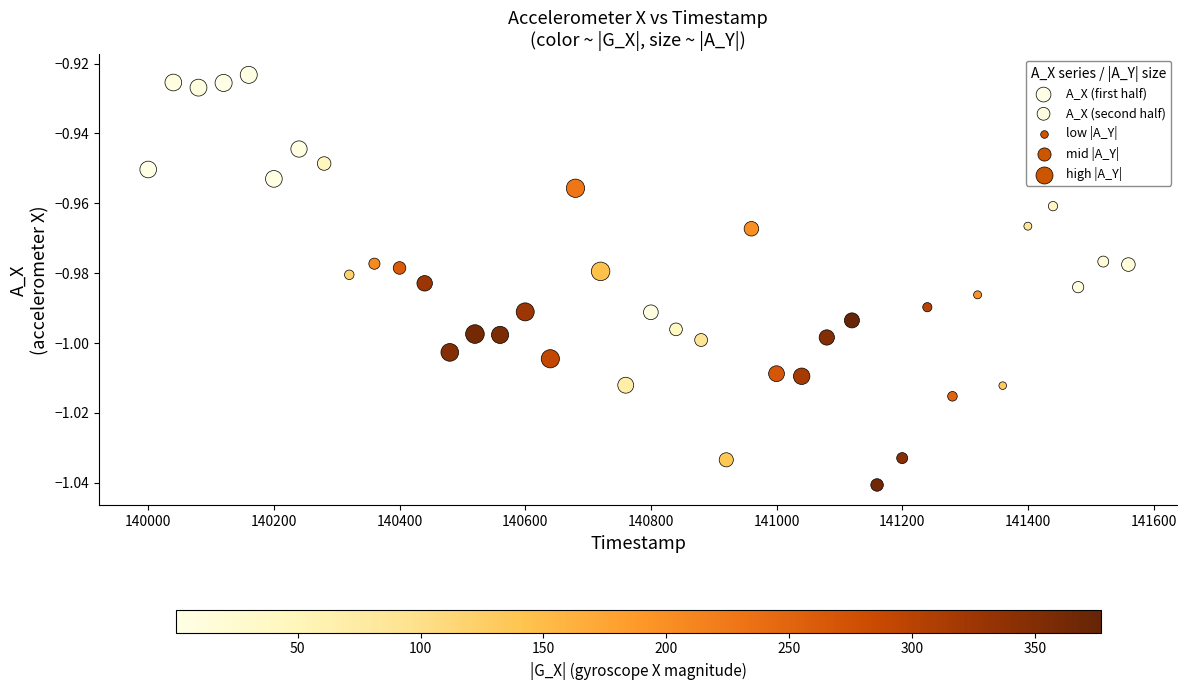

Which series reaches the maximum Y coordinate?

A_X (first half)